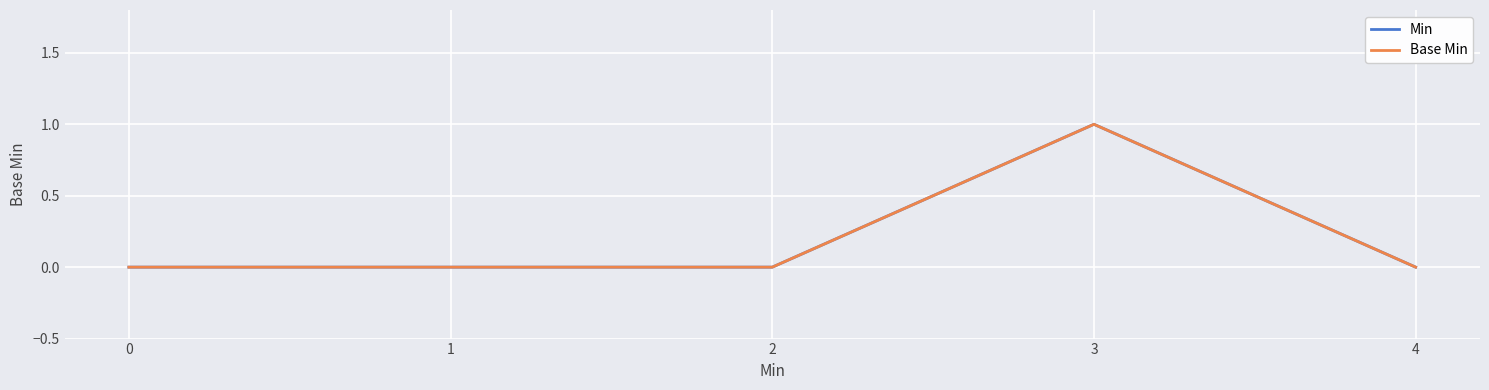

How many positive values does the Base Min series have?

1